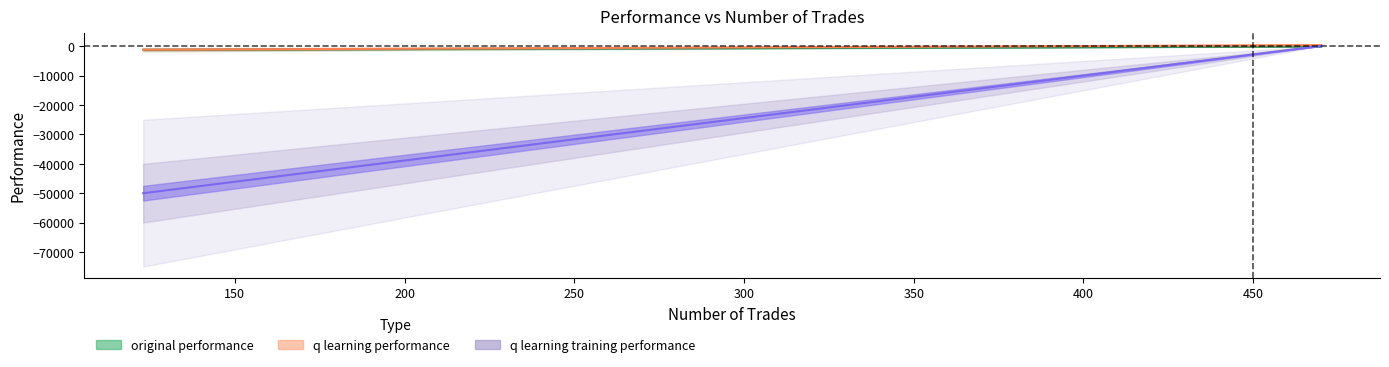

What is the minimum value for q learning training performance?

-50000.0